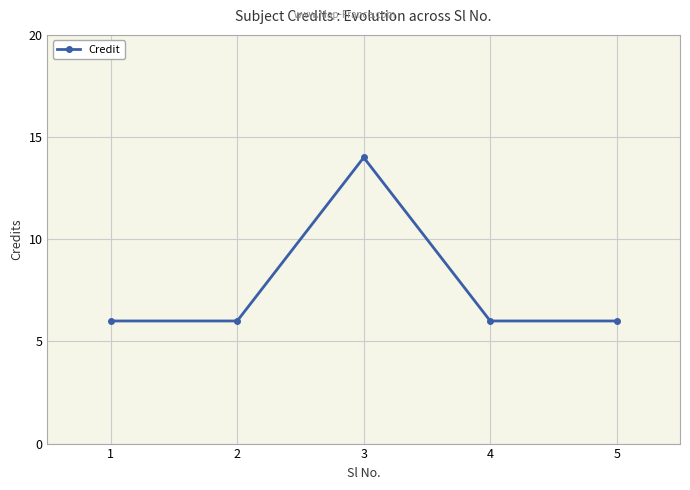

What is the approximate value at 4?

6